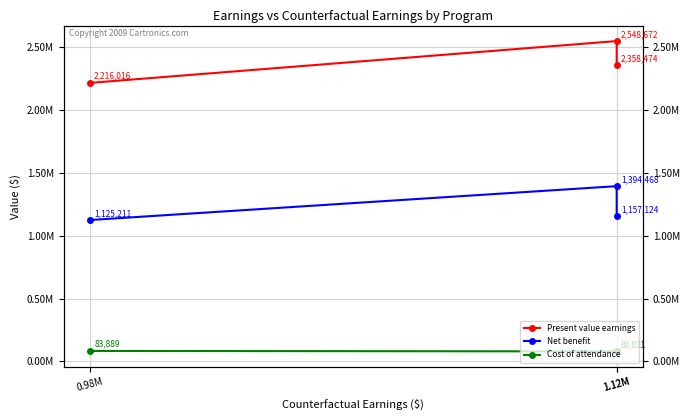

What is the minimum value shown in the chart?

80021